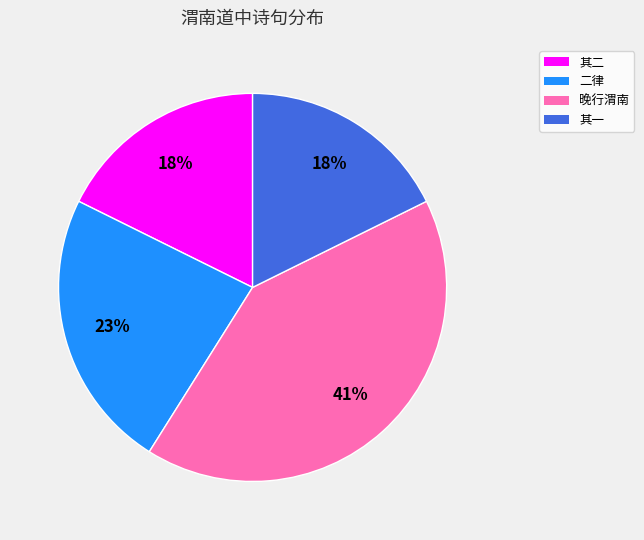

To the nearest percent, what is the average slice percentage?

25%